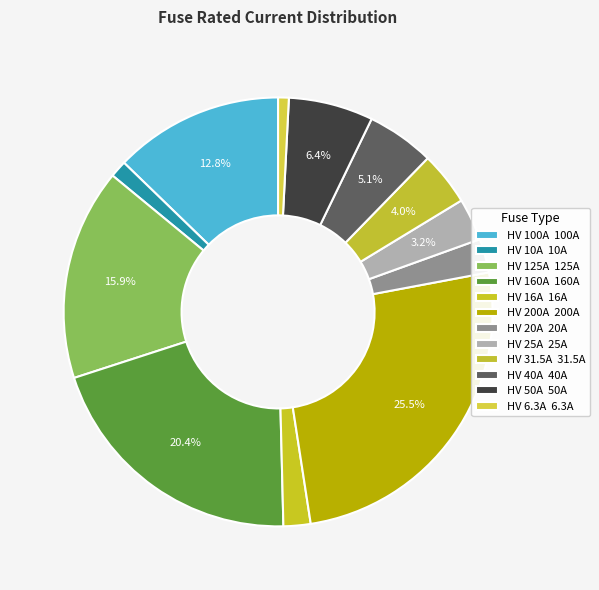

The HV 25A slice represents 13% of the pie. True or false?

False